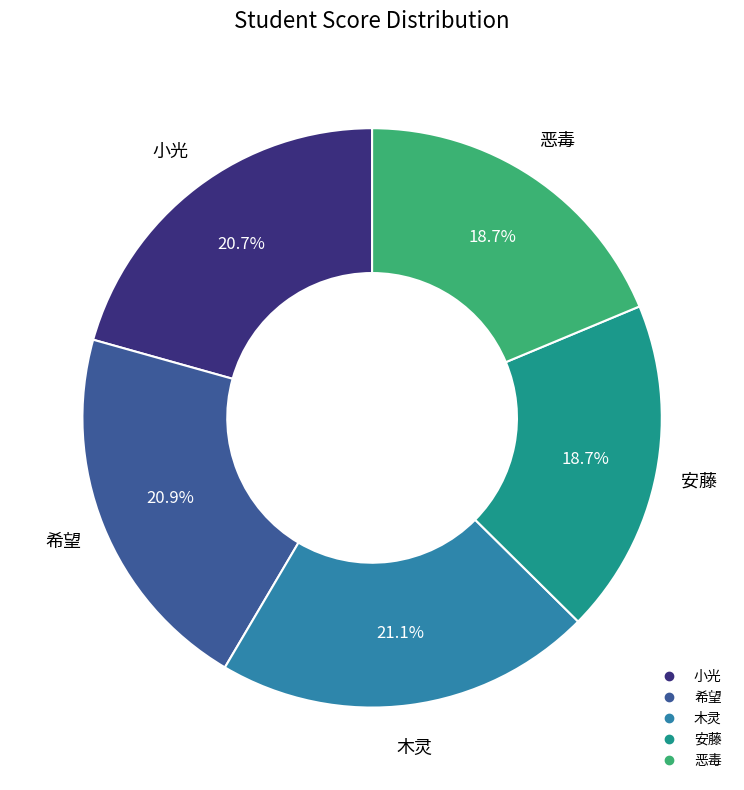

To the nearest percent, what is the difference between the largest and smallest slice percentages?

2%